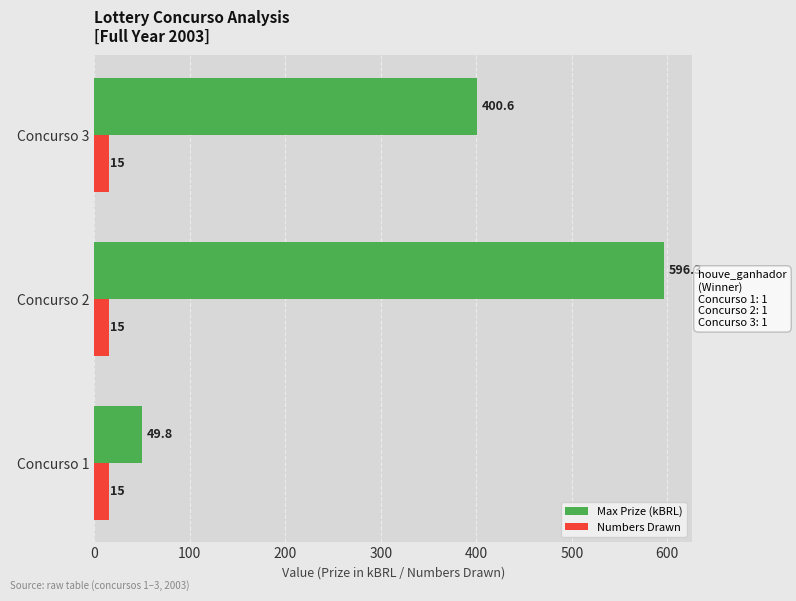

Which series has the largest total across all categories?

Max Prize (kBRL)